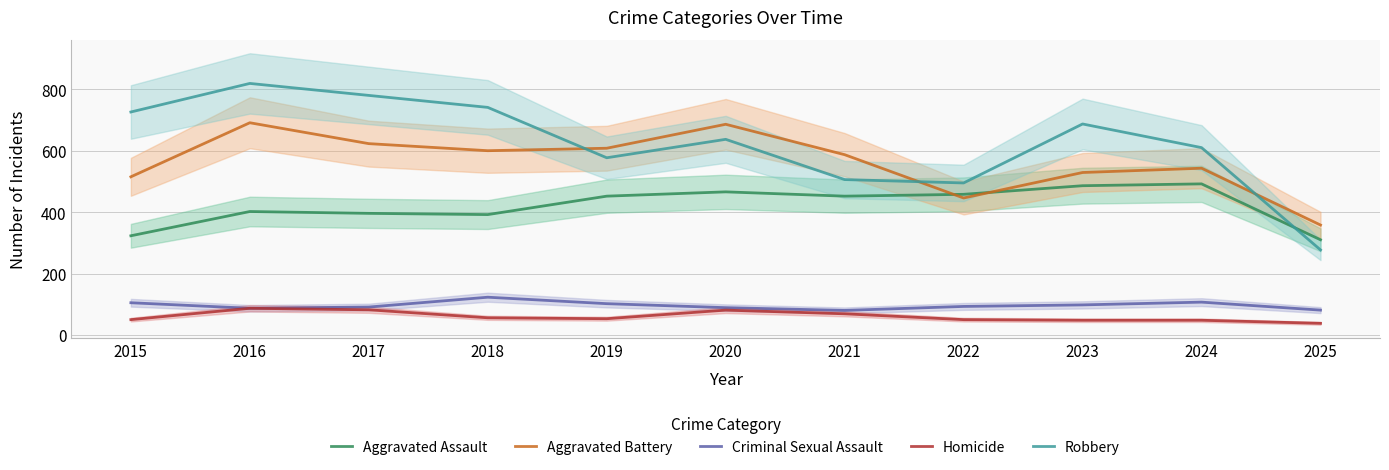

Reading left to right, transcribe all the data shown in this chart.

Aggravated Assault: 323	402	396	392	452	466	452	458	486	492	310
Aggravated Battery: 515	691	623	600	608	686	587	446	529	543	358
Criminal Sexual Assault: 105	87	91	123	102	89	80	93	98	107	81
Homicide: 50	87	82	56	53	81	69	50	48	48	38
Robbery: 726	819	780	741	577	637	506	495	687	610	277